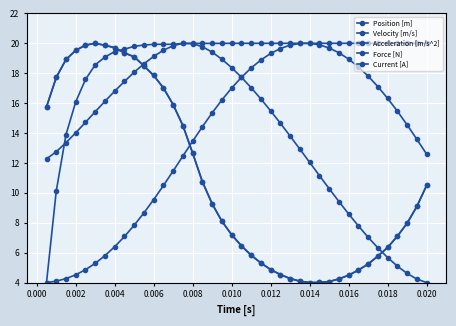

Which series has the largest total across all categories?

Current [A]